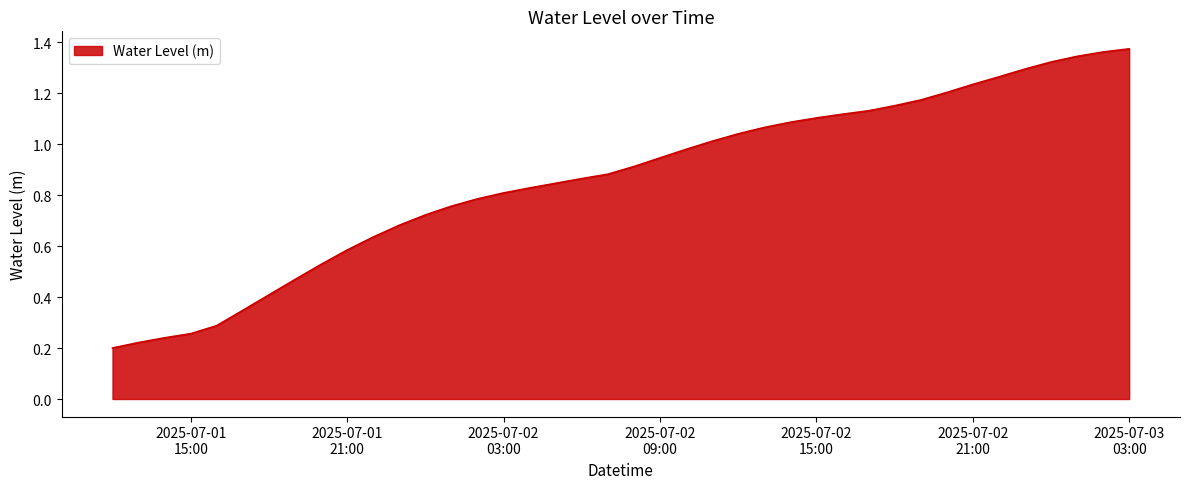

How many lines are shown in the chart?

1